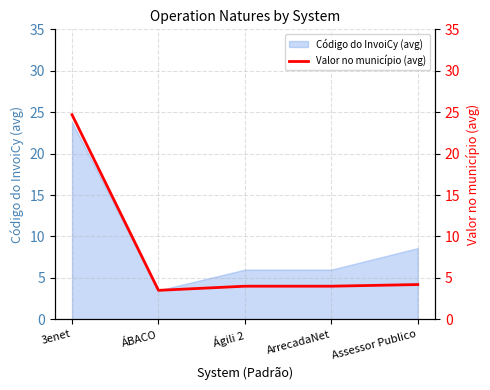

The value of Código do InvoiCy (avg) at ArrecadaNet is 6.0. True or false?

True